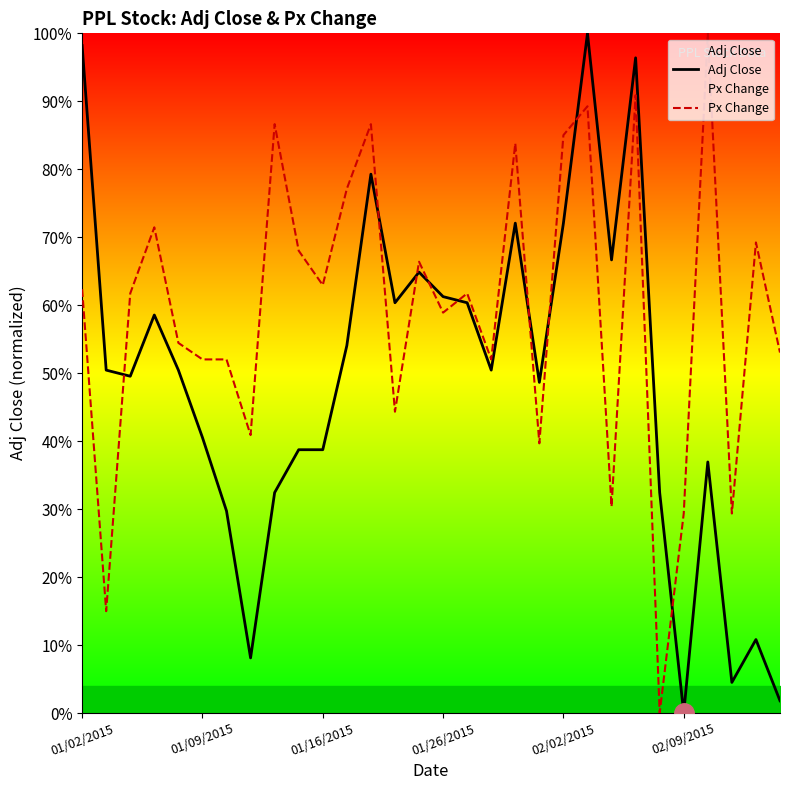

What is the difference between the maximum and minimum values in the Px Change series?

1.0